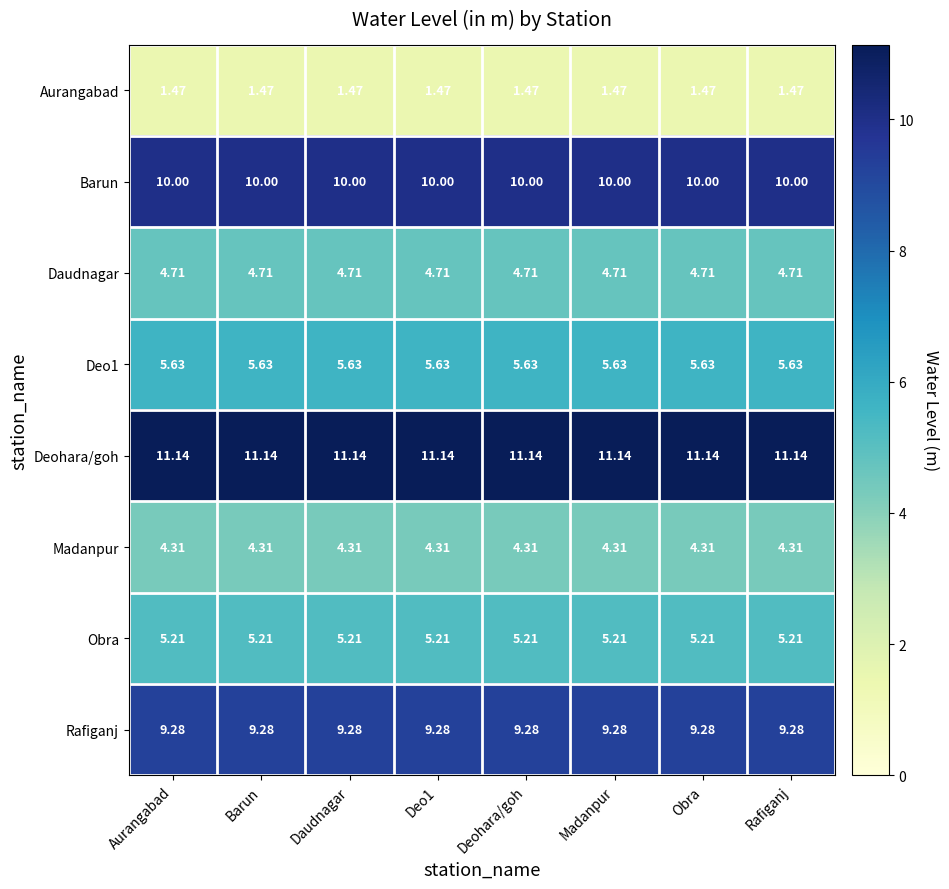

Is the value of Barun at Deo1 greater than the value of Rafiganj at Deo1?

Yes